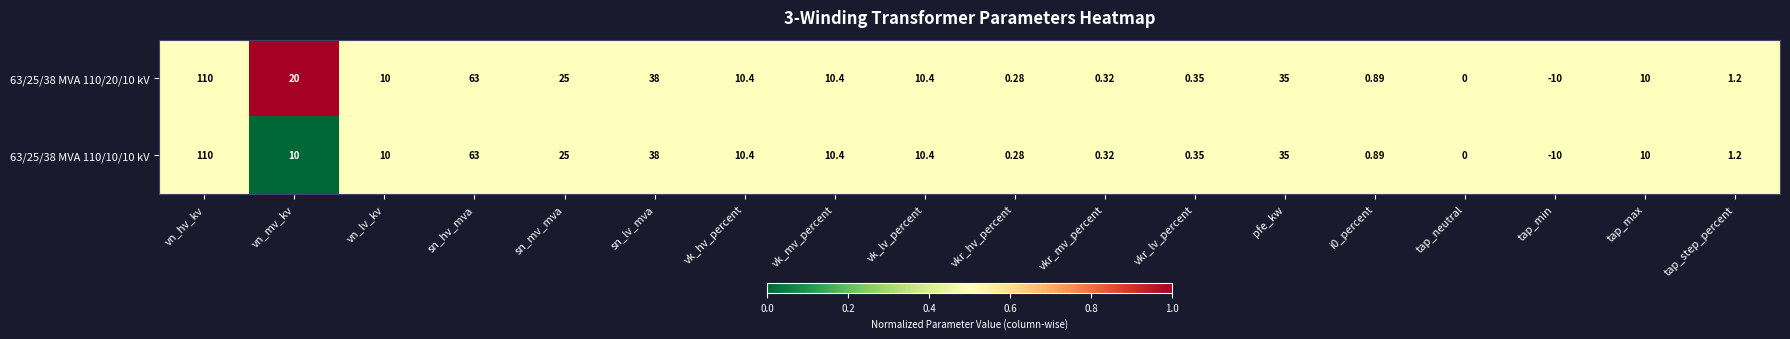

At which category is the sum across all series the highest?

vn_hv_kv